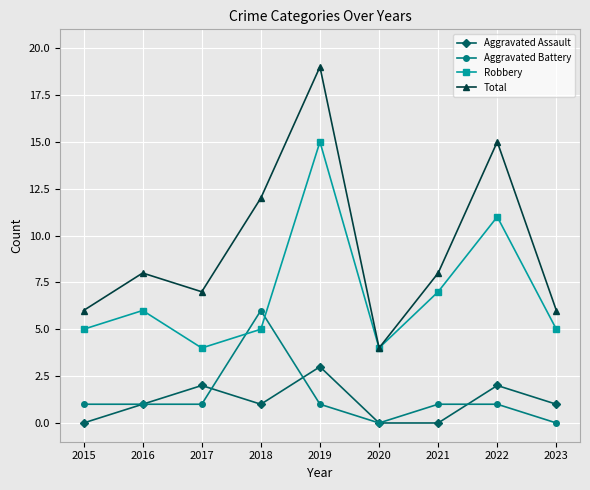

At which category does Total reach its first local peak?

2016